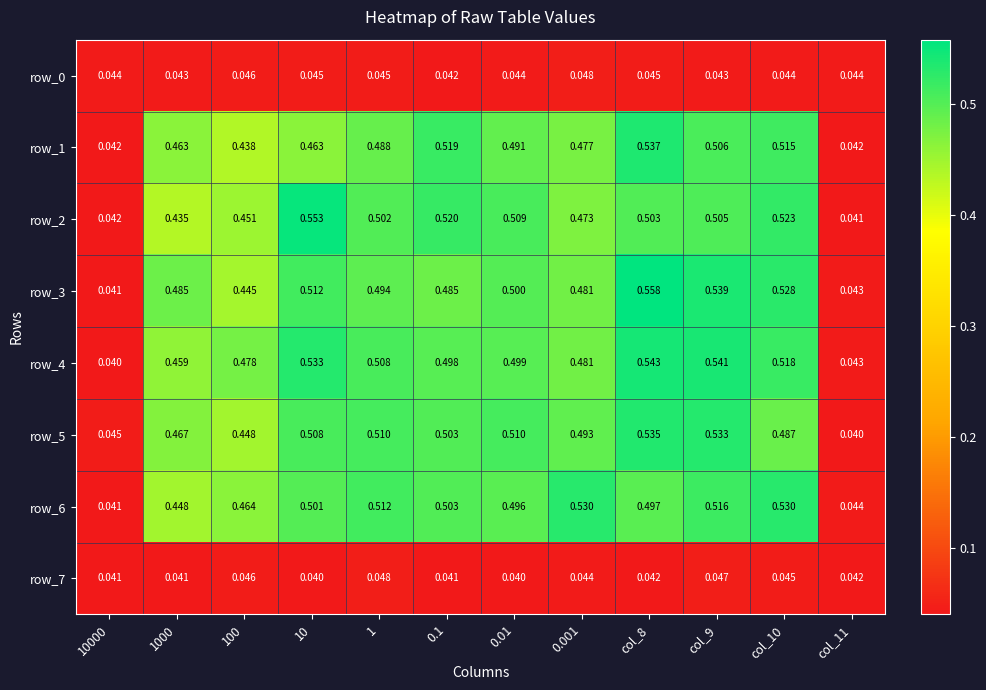

Which series has the largest total across all categories?

row_4